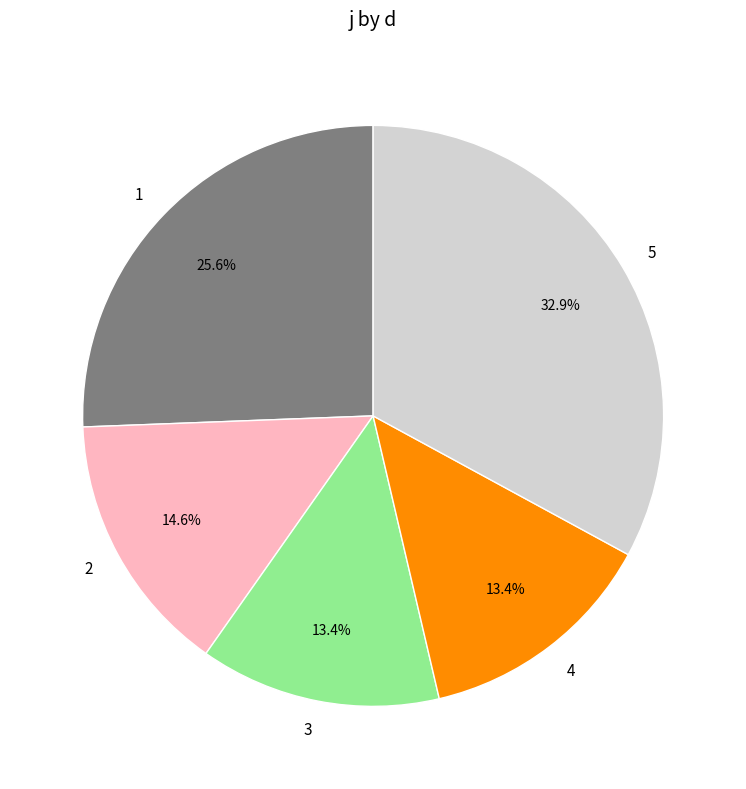

To the nearest percent, what is the difference between the 4 and 5 slice percentages?

20%